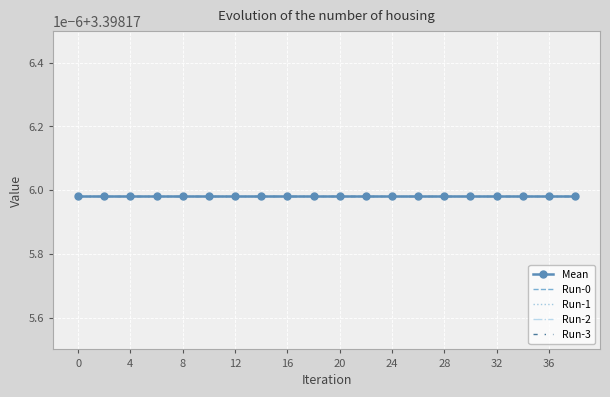

True or false: Run-2 and Run-3 cross at least once.

False